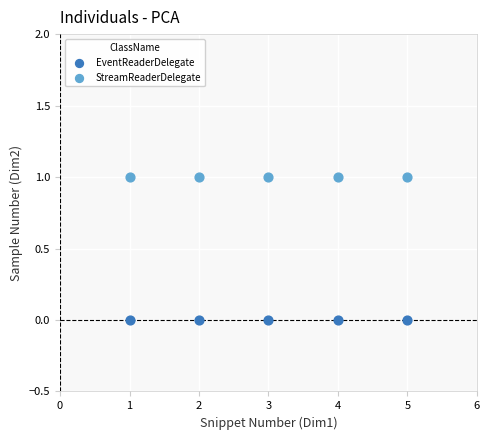

Across all data points, what is the average X value?

3